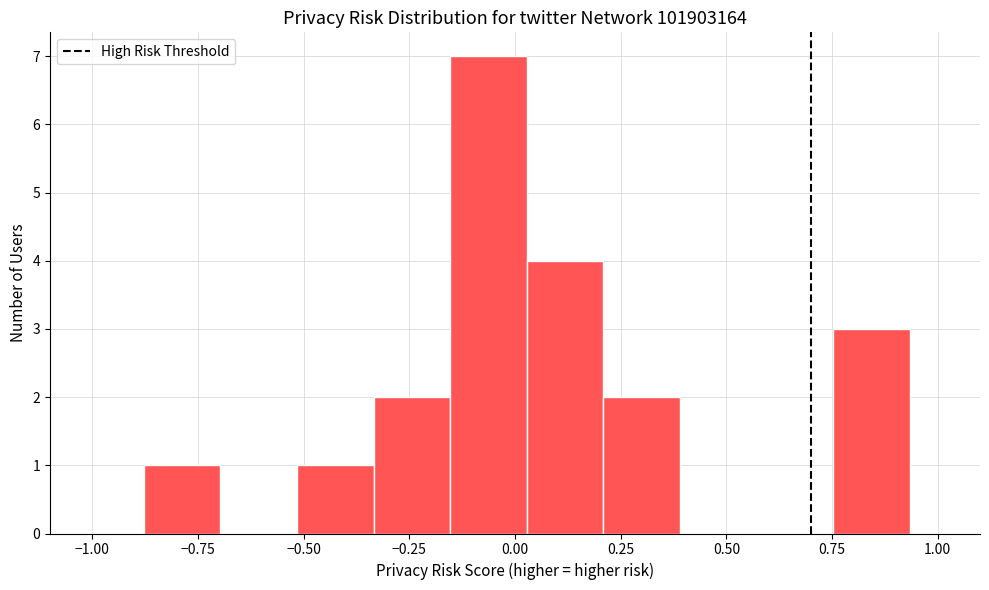

Read against the x-axis, roughly where is the centre of the tallest bar?

-0.05